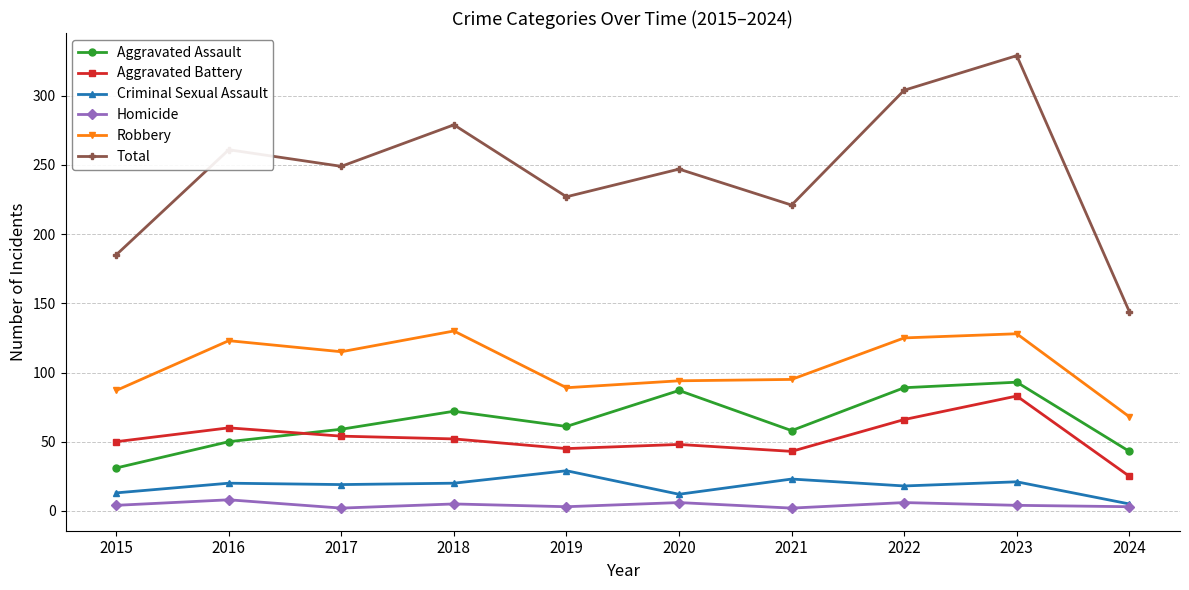

Where is the first local maximum for Total?

2016